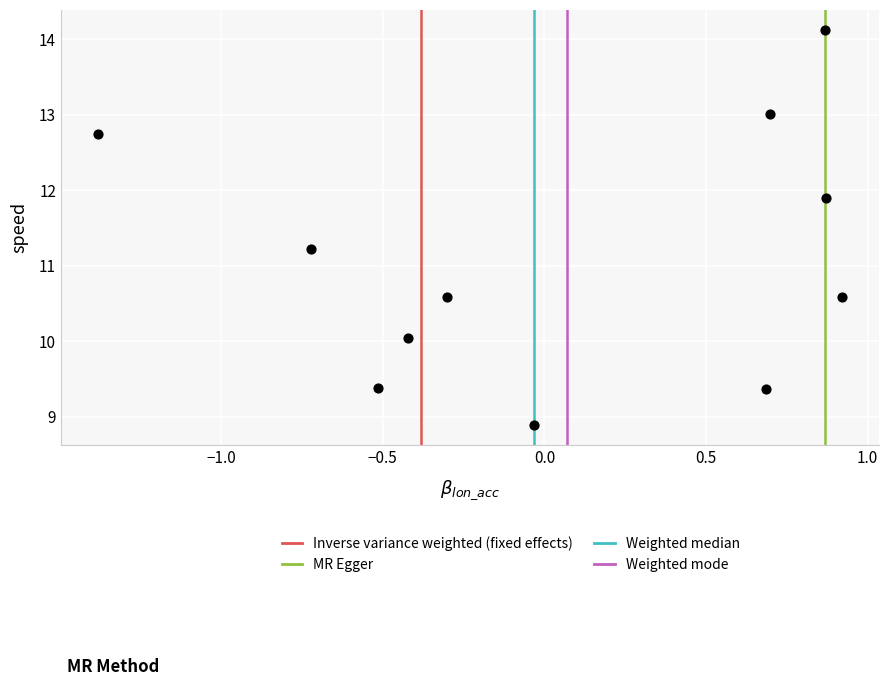

What Y value in the scatter plot is closest to 11?

11.2